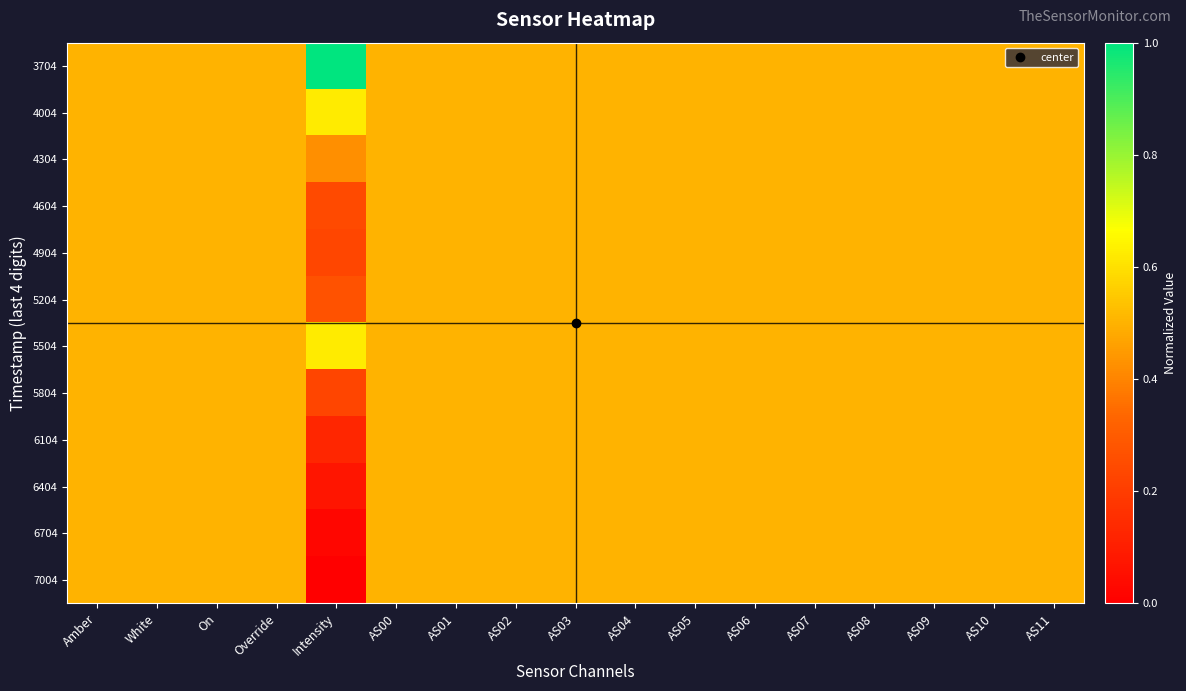

Rank the series by their maximum value, from highest to lowest.

3704, 4004, 5504, 4304, 4604, 4904, 5204, 5804, 6104, 6404, 6704, 7004